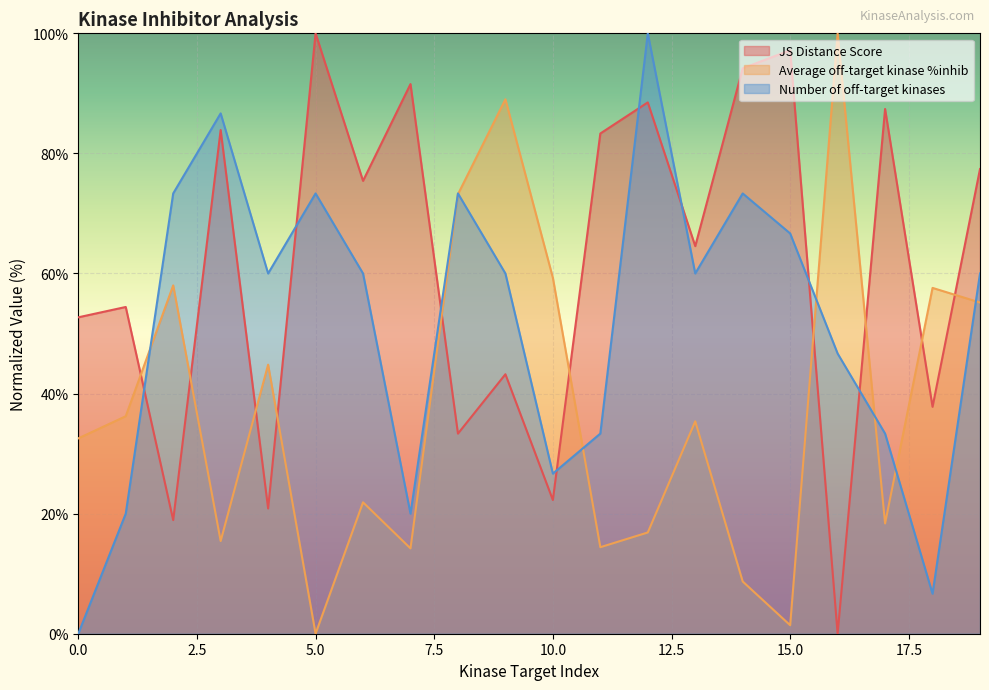

What is the spread (max minus min) of values at 14?

85.5